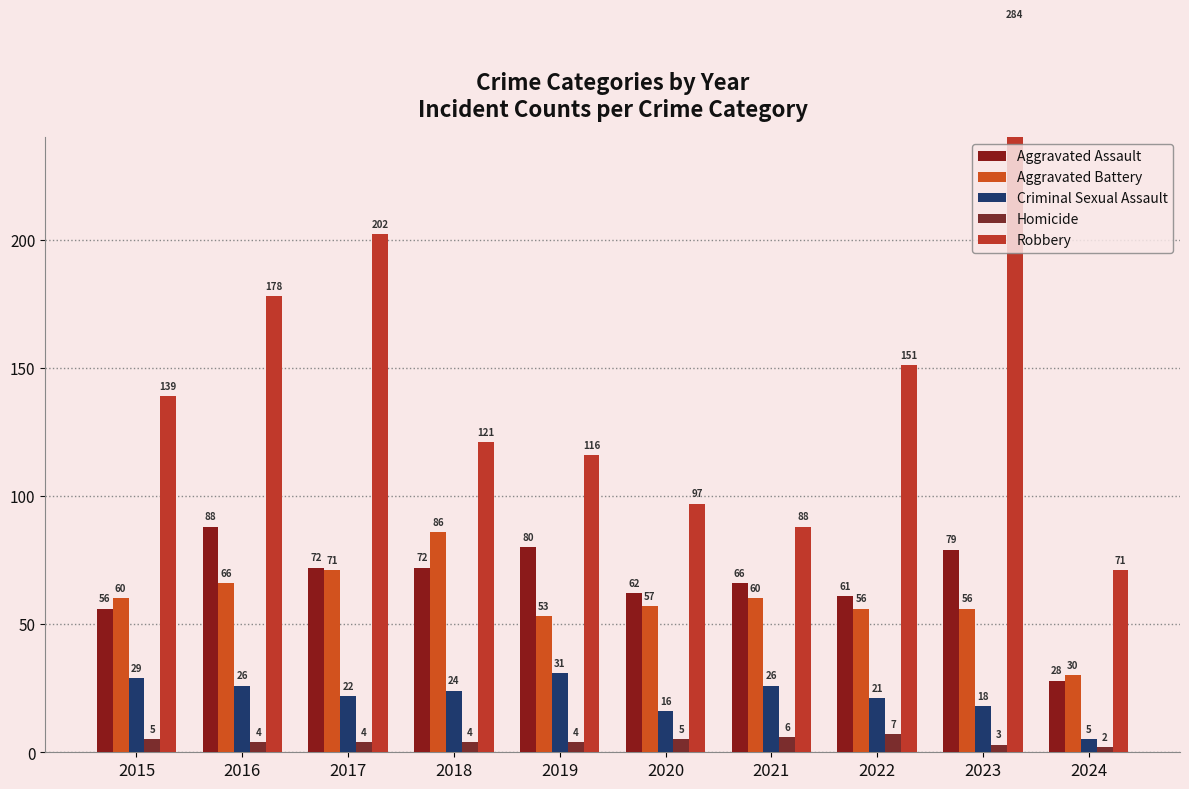

Count the Homicide values in the range 4 to 5.

6